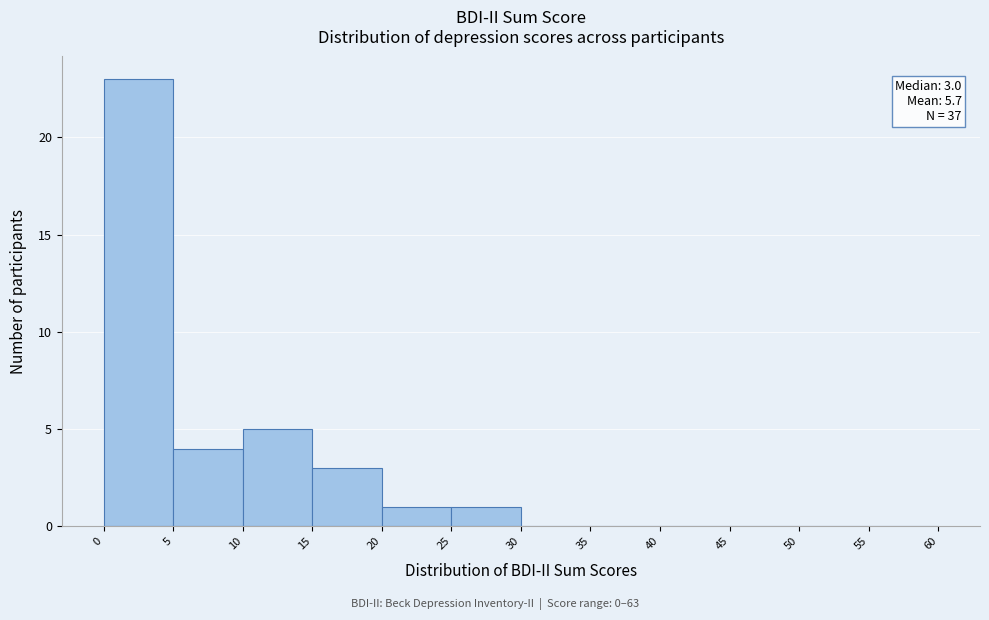

Which range on the x-axis has the tallest bar?

0 to 5